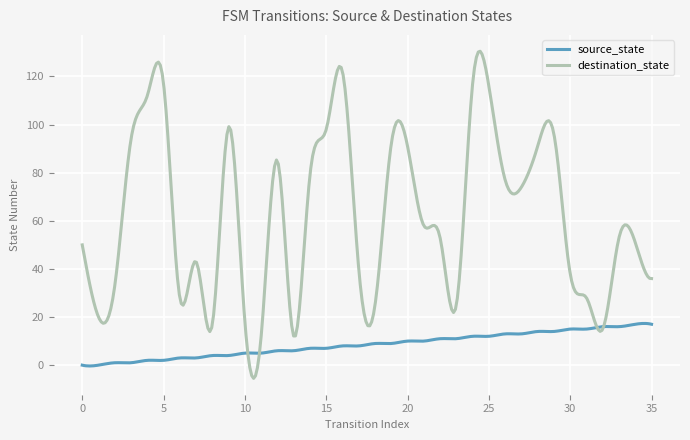

What are all the series names shown in the legend?

source_state, destination_state